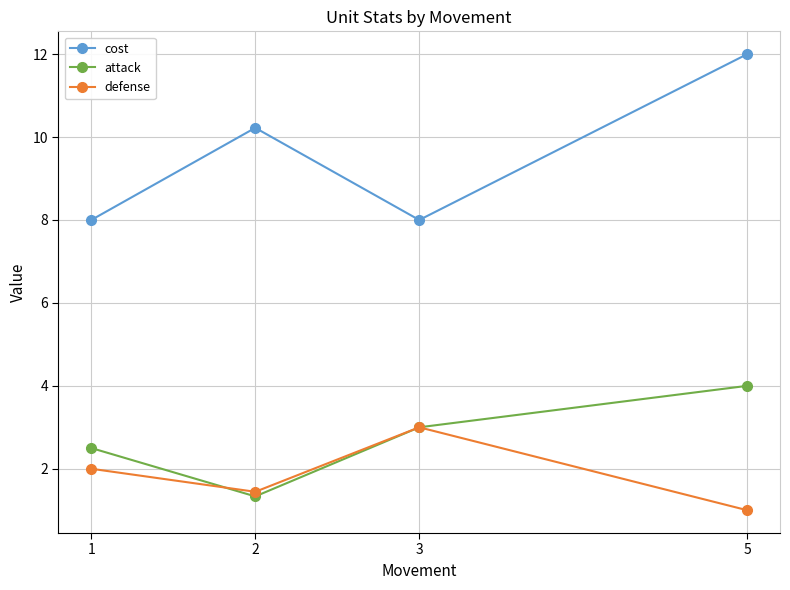

Read the attack value at 5.

4.0